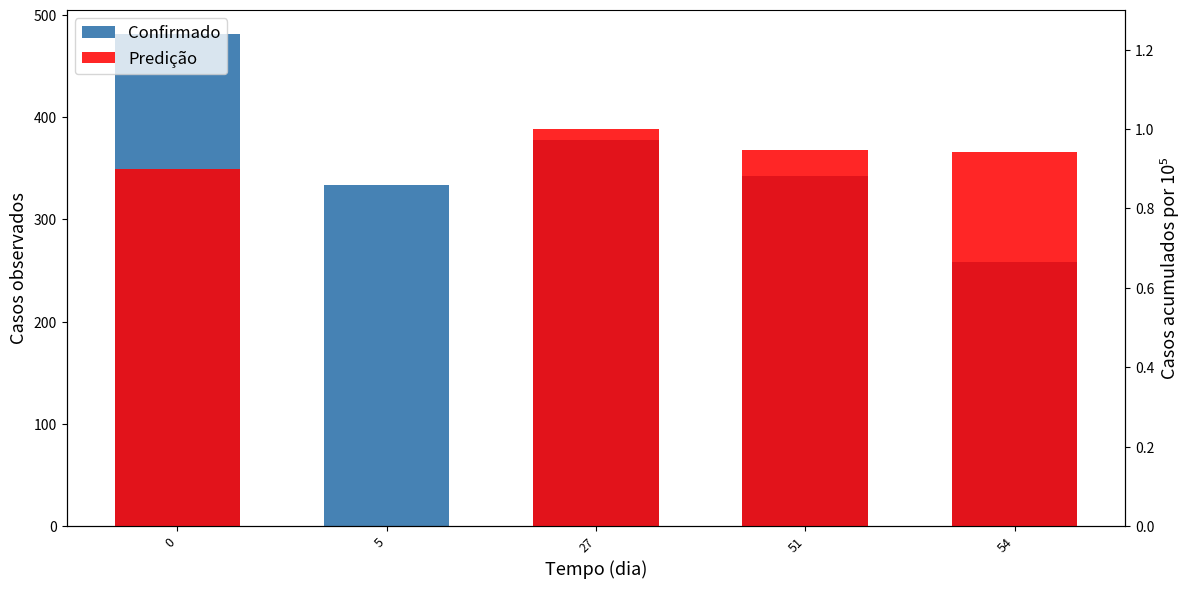

What is the total value across all series at 0?

481.9